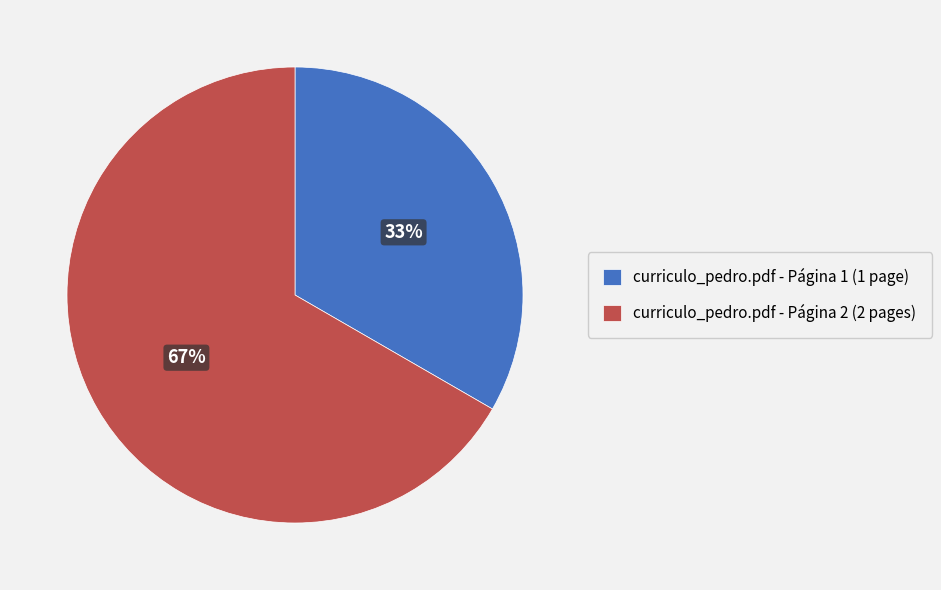

Which category has the smallest portion of the pie?

curriculo_pedro.pdf - Página 1